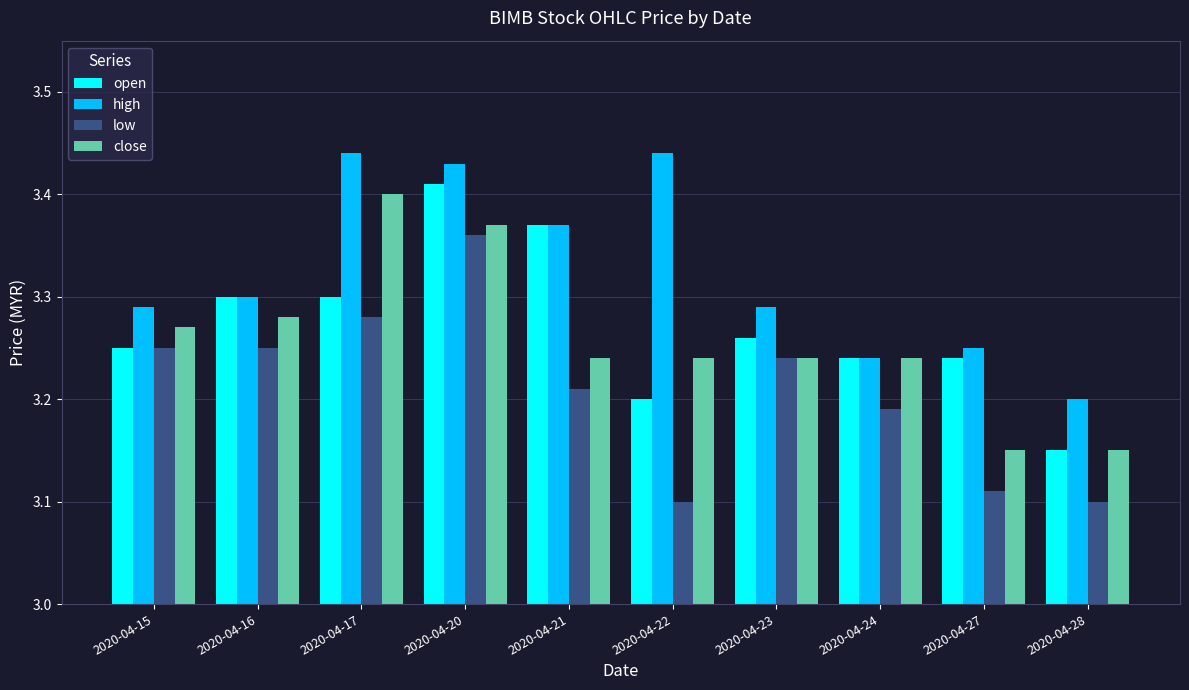

At how many categories does at least one series exceed 3?

10